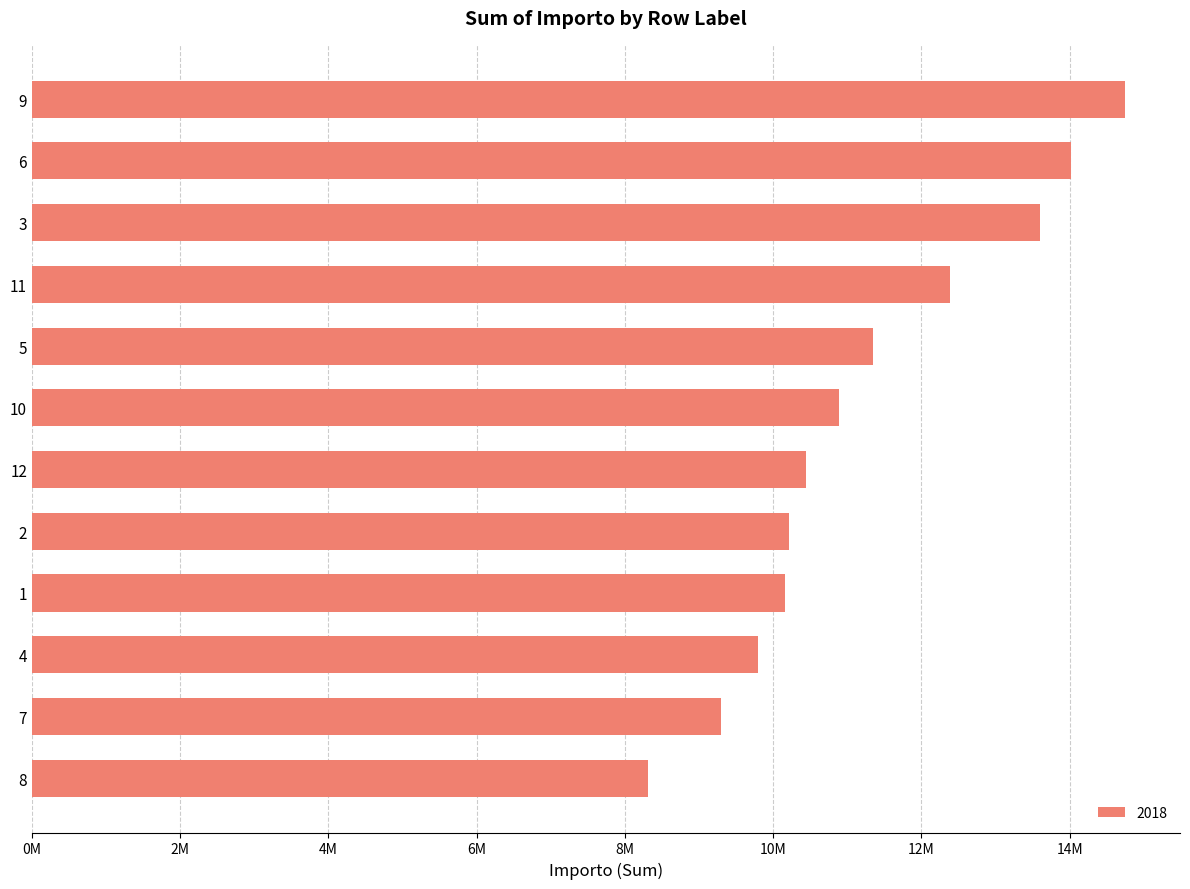

Which has a higher value, 9 or 6?

9